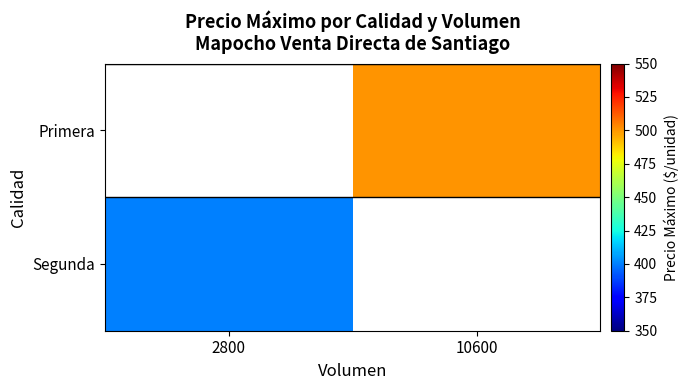

List the series in order of their peak value, highest first.

Primera, Segunda